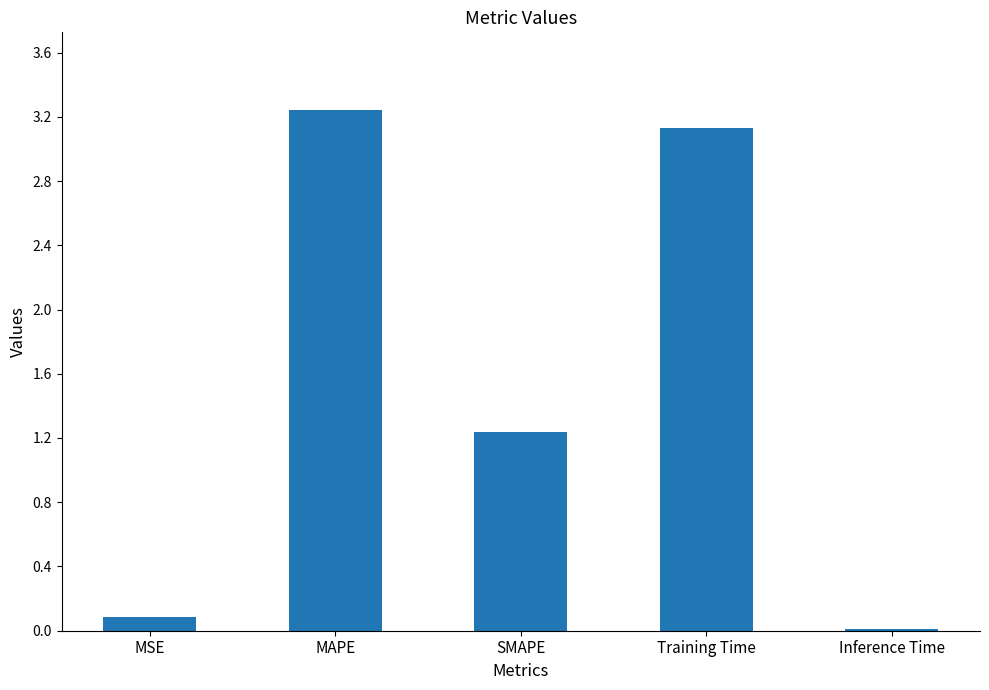

Rank the categories by value from lowest to highest.

Inference Time, MSE, SMAPE, Training Time, MAPE